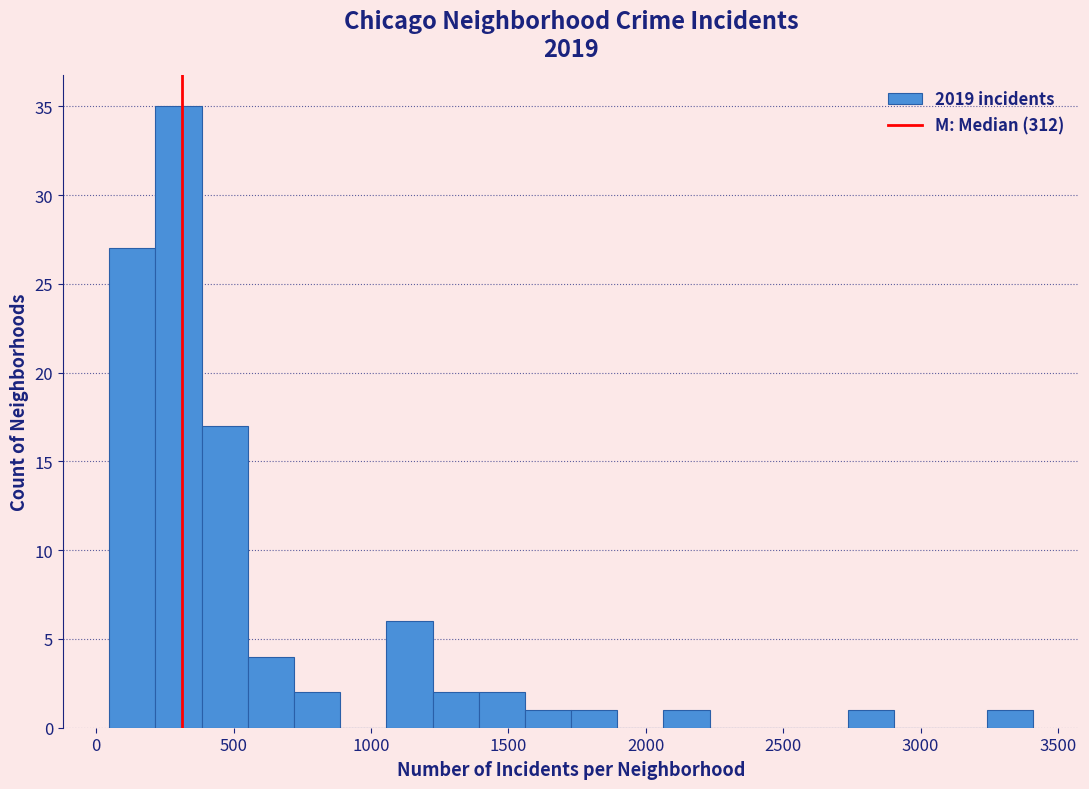

Around what value on the x-axis is the tallest bar? Give the approximate position of its centre, as read against the axis.

300